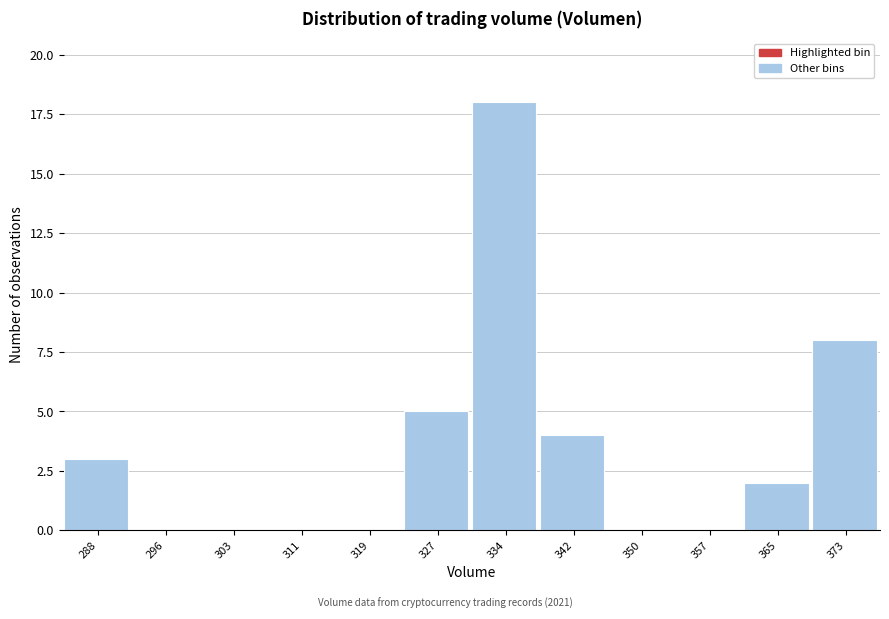

Which label corresponds to the largest value in the chart?

334